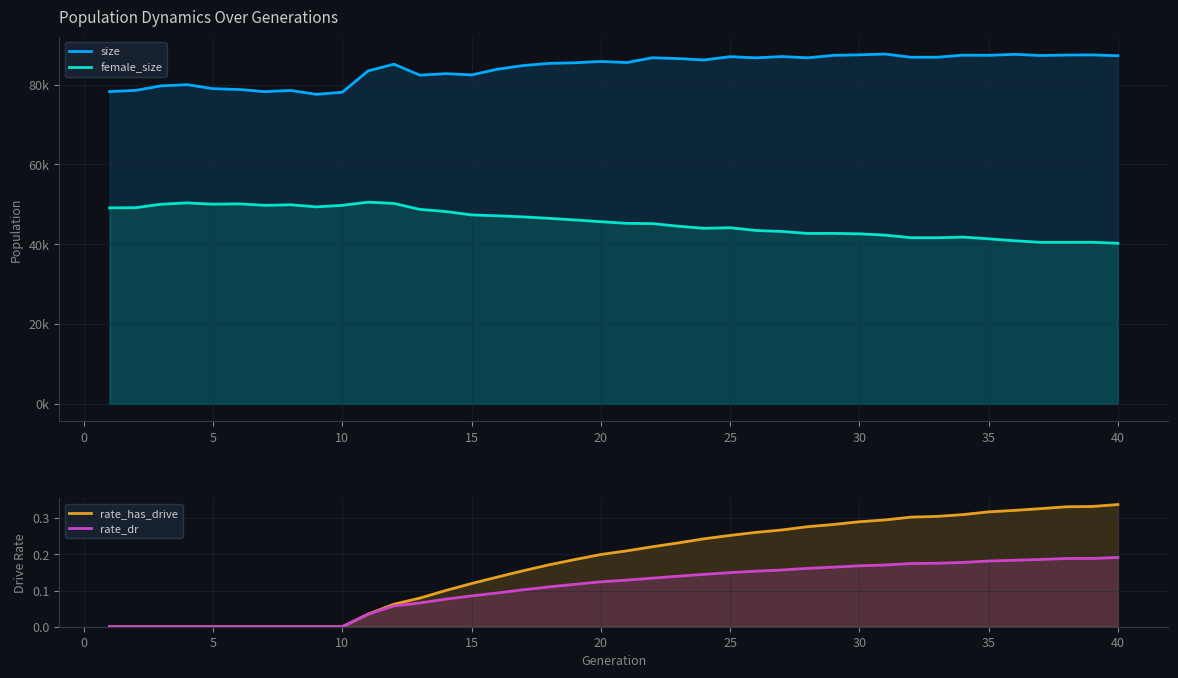

True or false: rate_dr and size intersect in this chart.

False